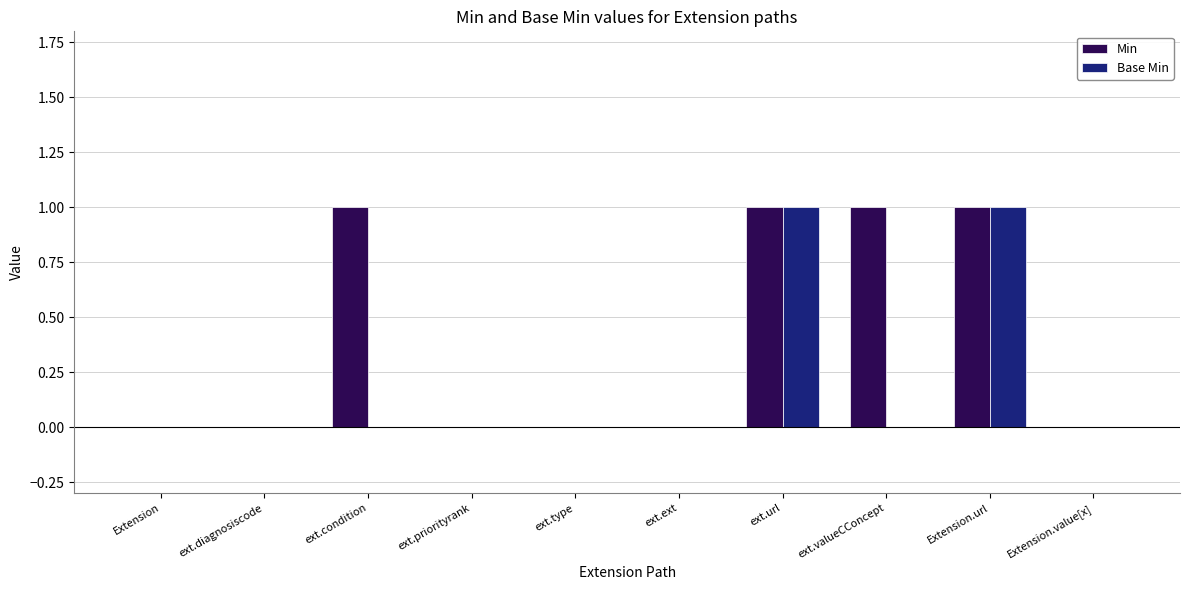

True or false: Min has a value of 0 at ext.priorityrank.

True